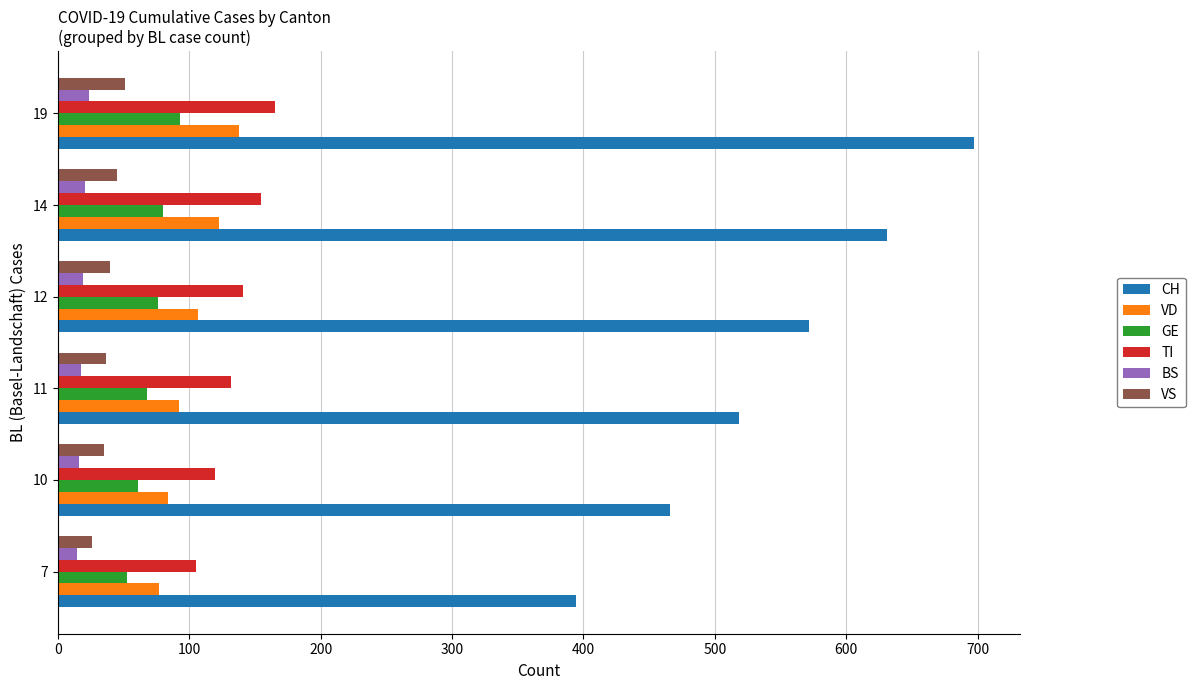

Is it true that VS equals 87 at 19?

False